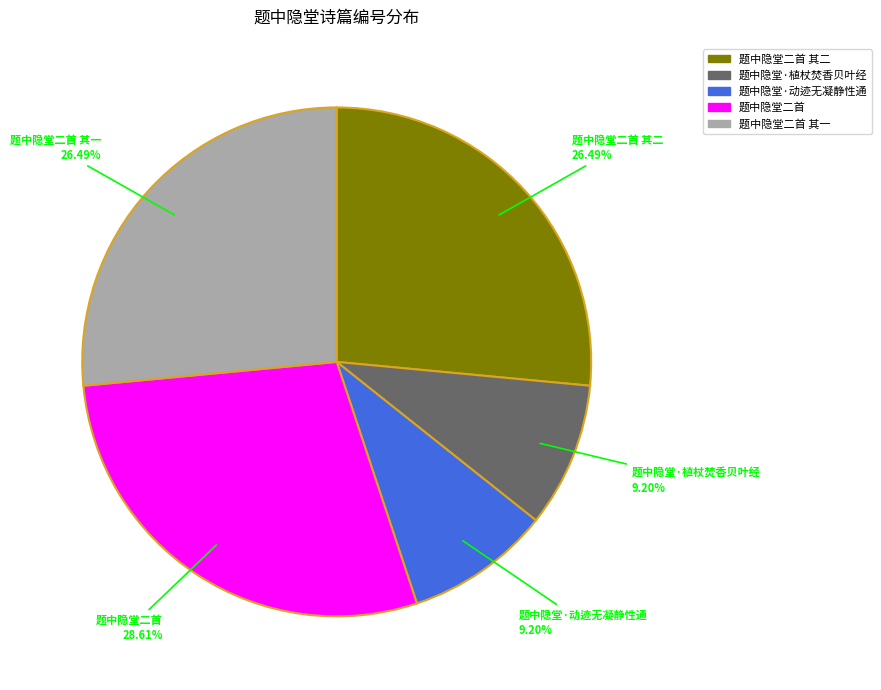

How many segments does this pie chart have?

5